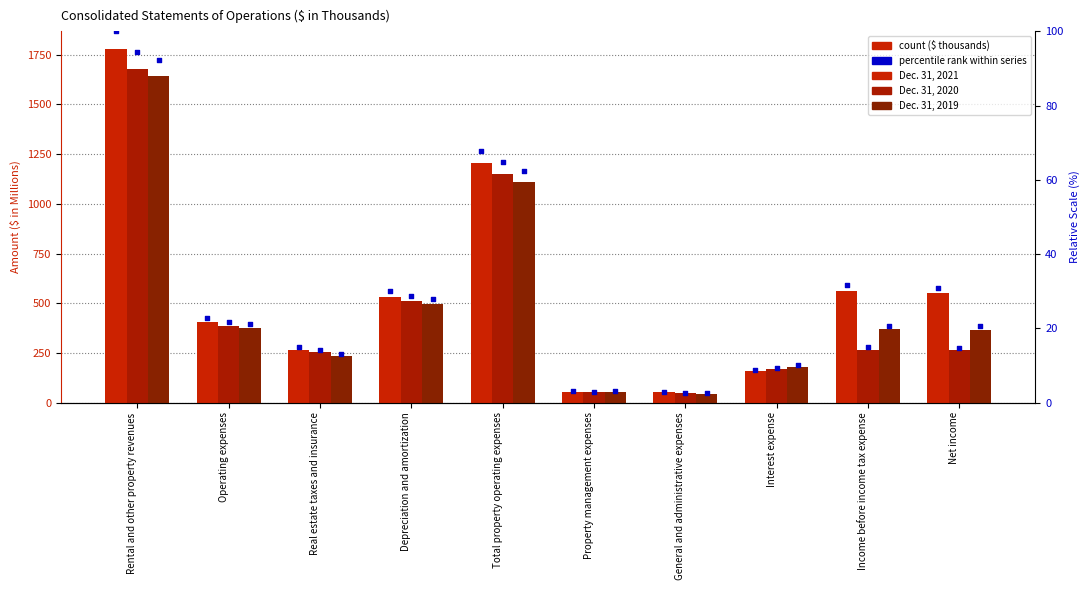

Is the value of Dec. 31, 2019 at Income before income tax expense greater than the value of Dec. 31, 2021 at Operating expenses?

No